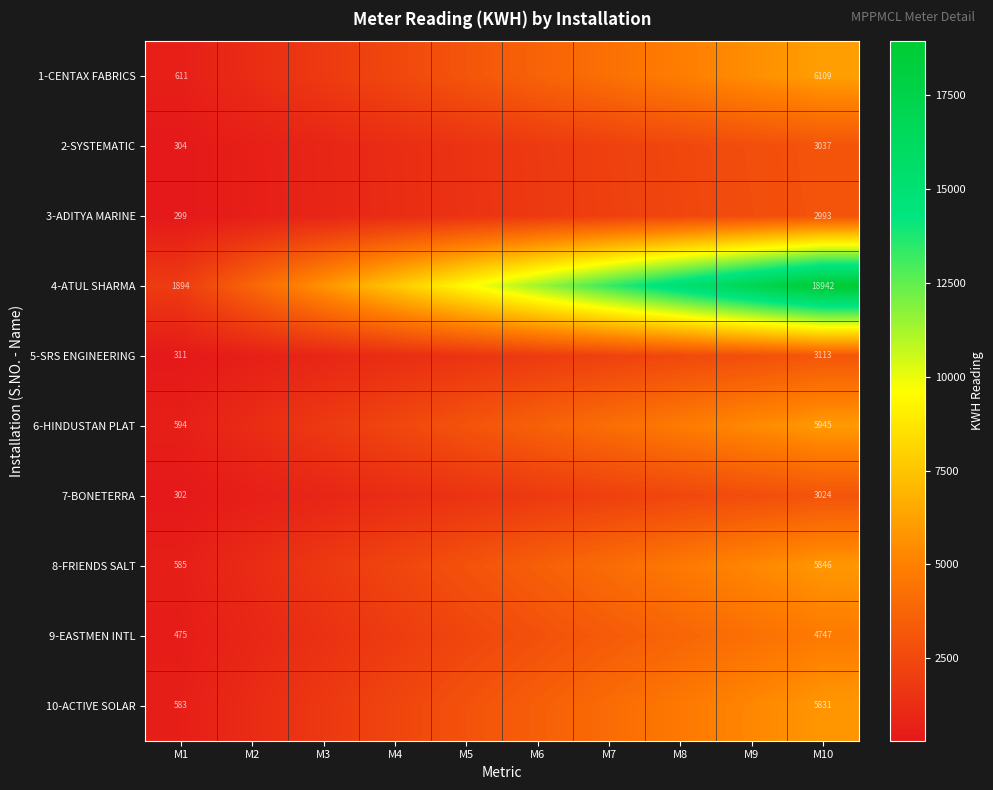

What is the difference between the maximum and minimum values in the 9-EASTMEN INTL series?

4272.4